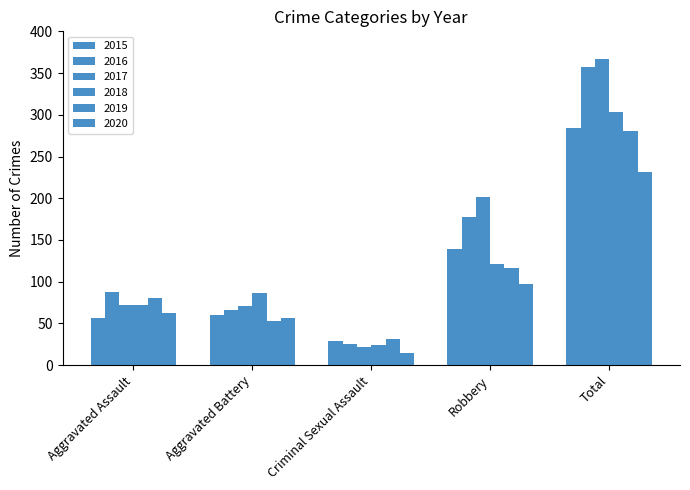

Are the bars grouped side by side (vs. stacked)?

Yes